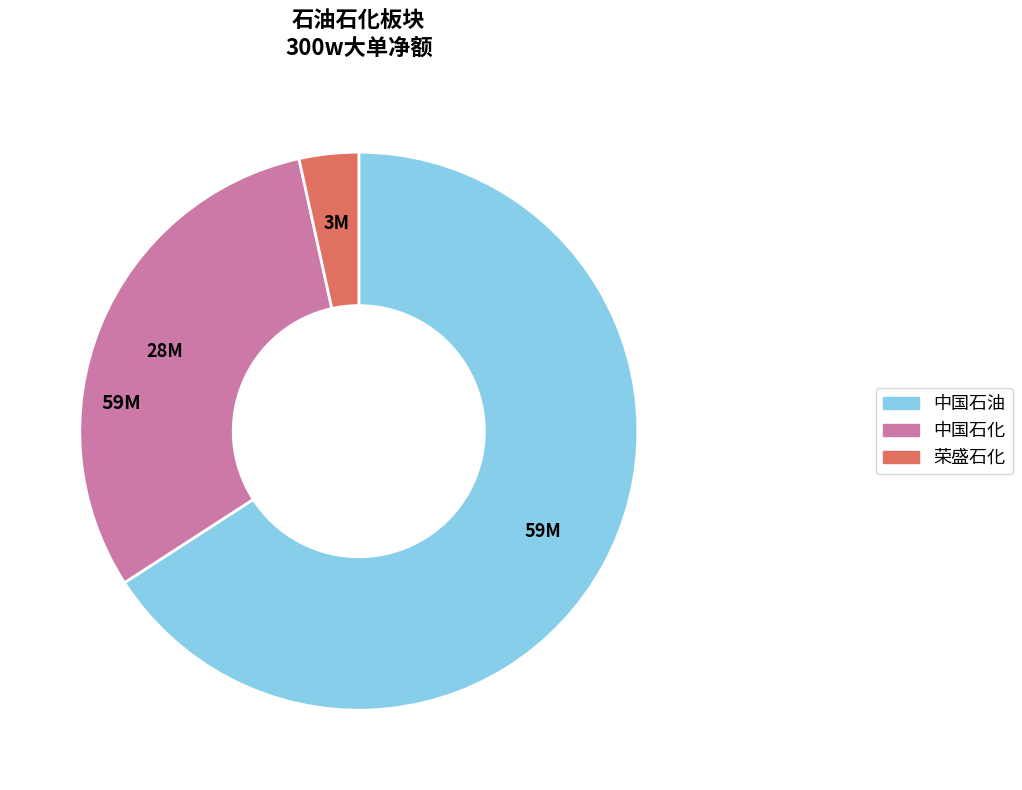

Is there a majority slice in this chart?

Yes